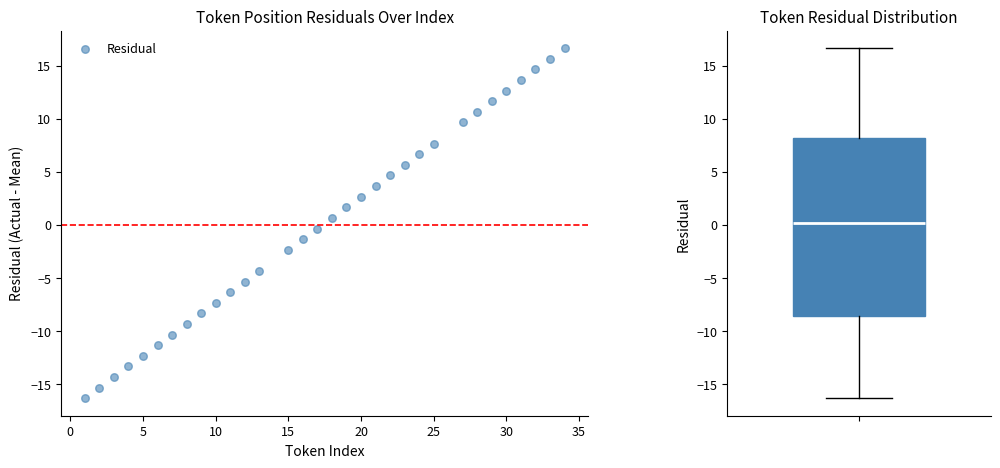

What is the range of Y values (max minus min)?

33.0